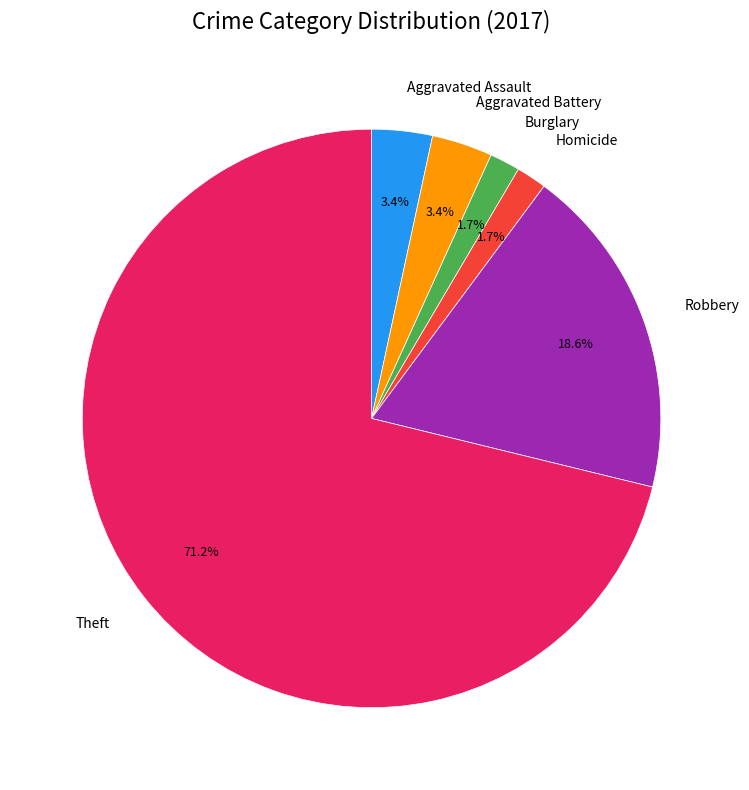

Count the number of slices in the pie.

6